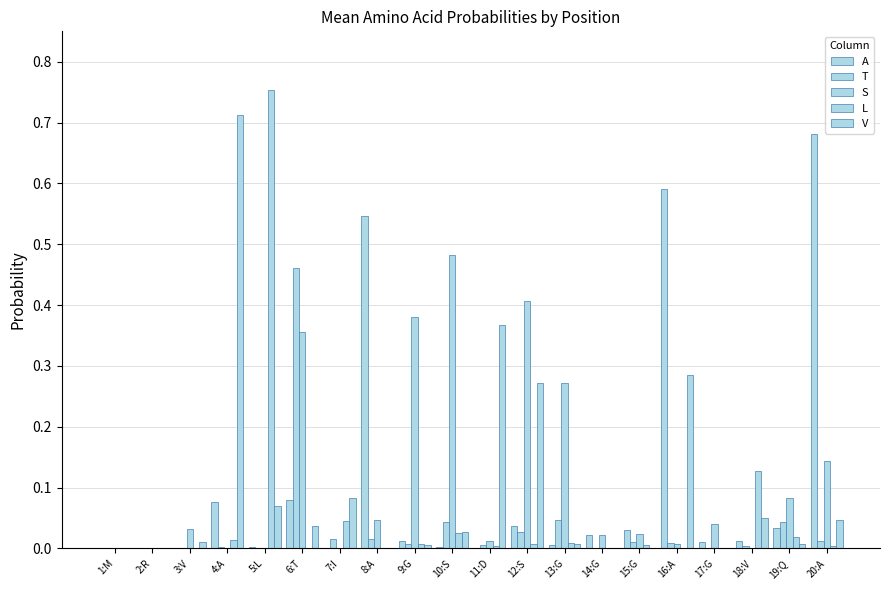

What is the spread (max minus min) of values at 16:A?

0.6